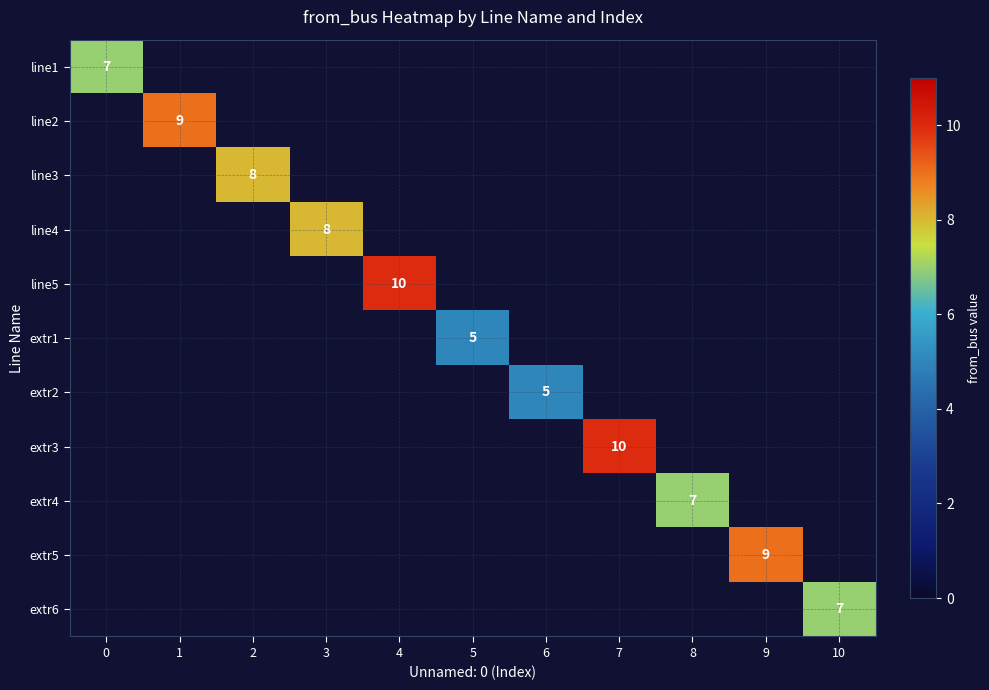

At how many categories does at least one series exceed 5?

9